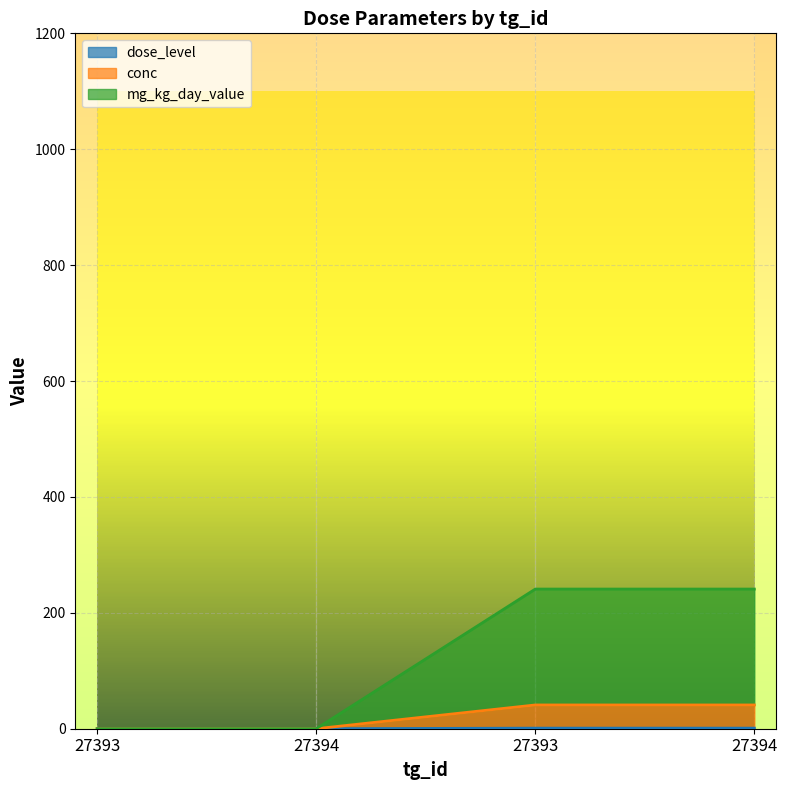

What is the label of the 1st point from the left?

27393